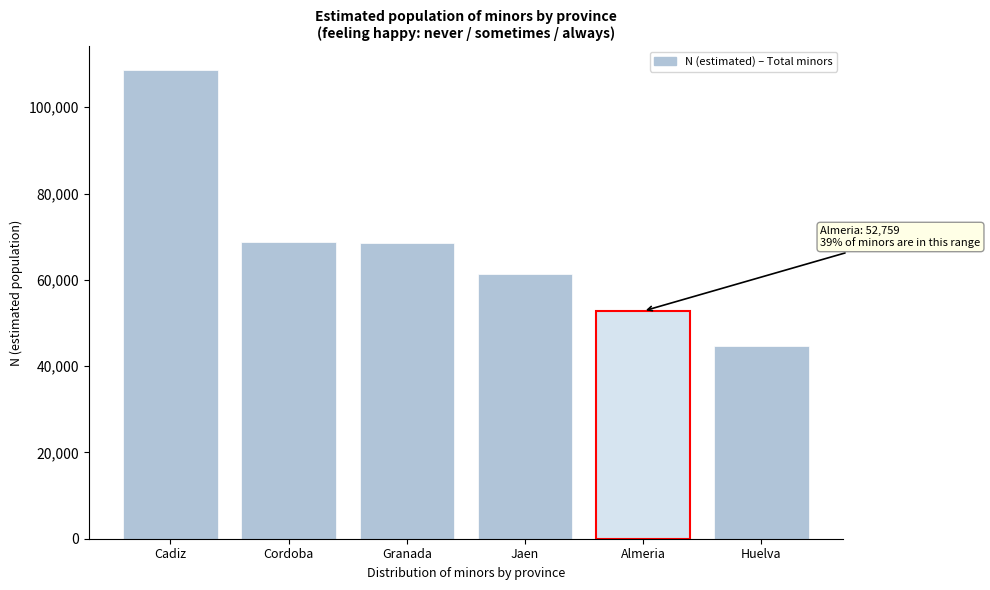

Read the value at Cordoba, to the nearest 10.

68830